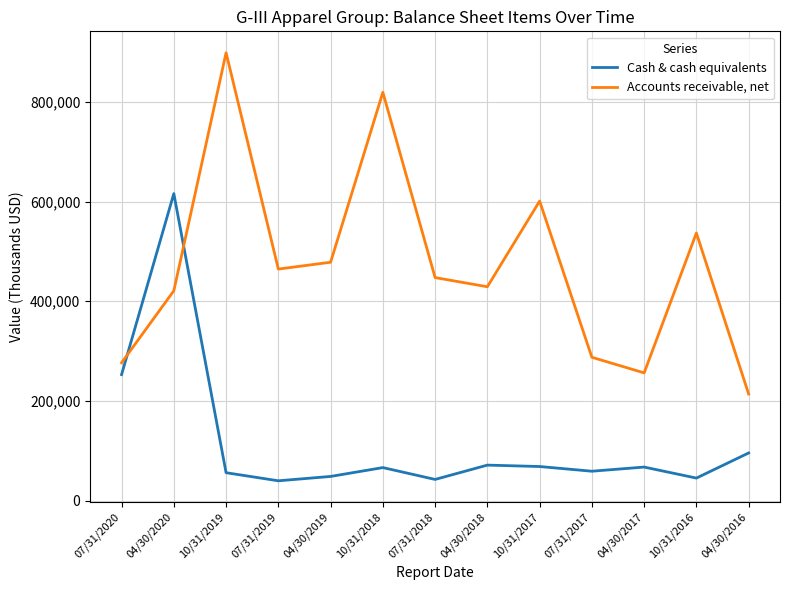

At which label is Cash & cash equivalents closest to 327875?

07/31/2020